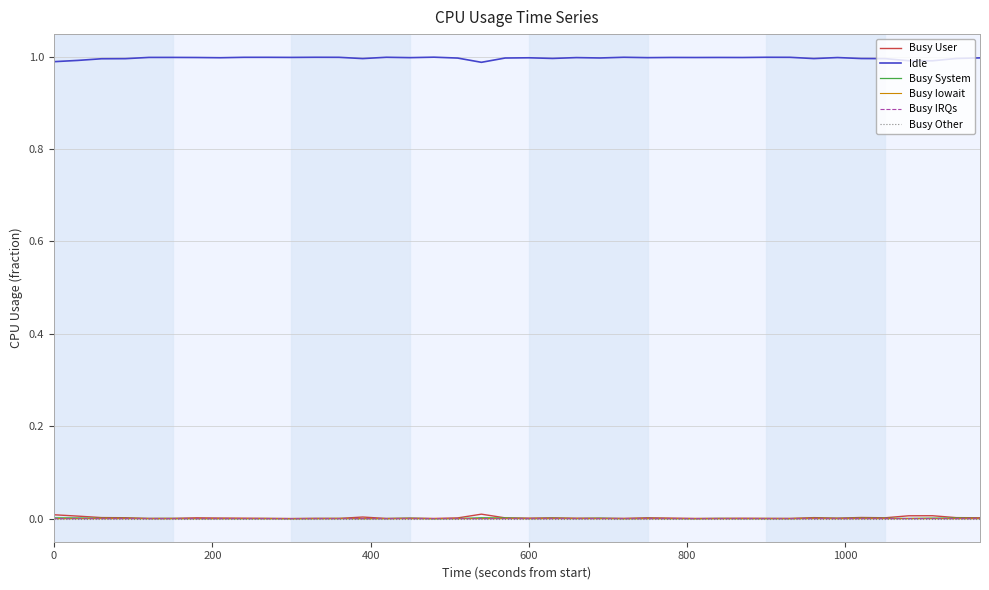

Which series has the largest total across all categories?

Idle